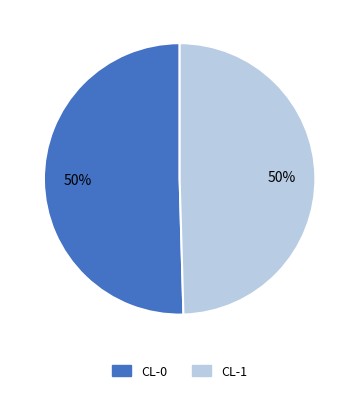

Do CL-1 and CL-0 together represent more than half of the pie?

Yes